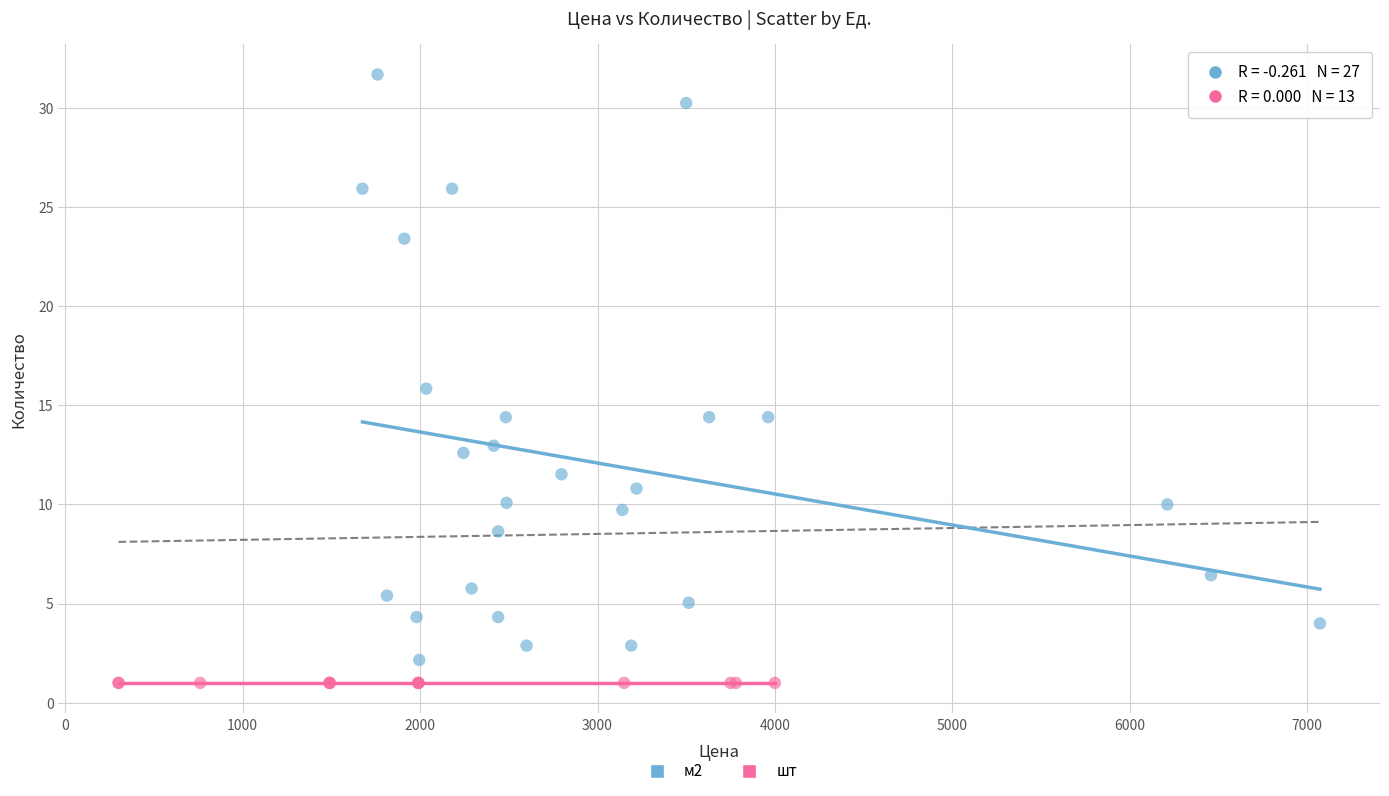

Which series reaches the maximum Y coordinate?

м2